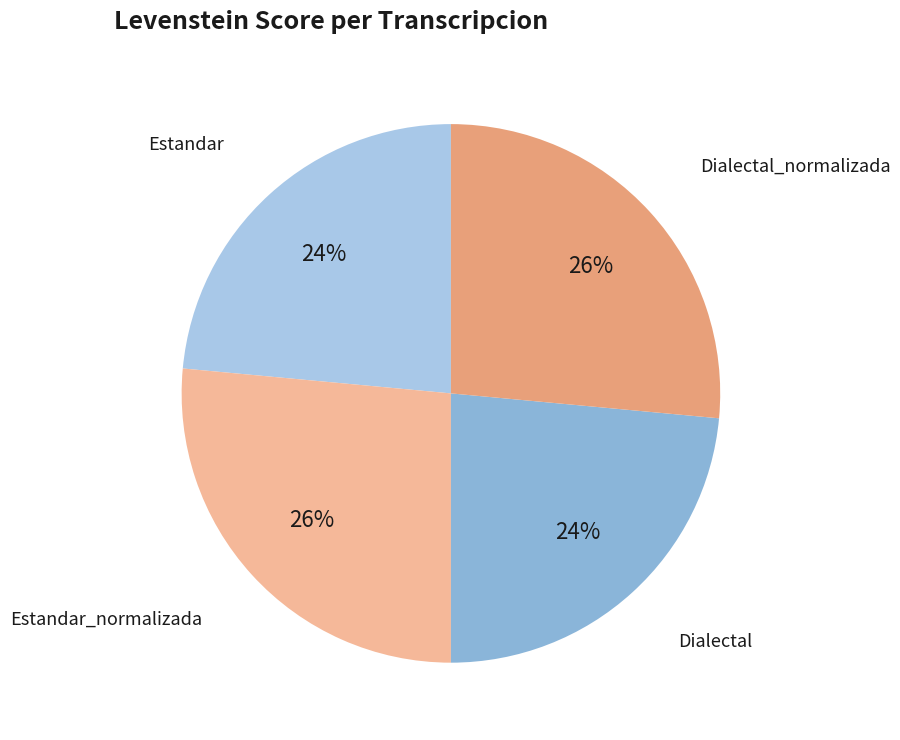

Count the number of slices in the pie.

4